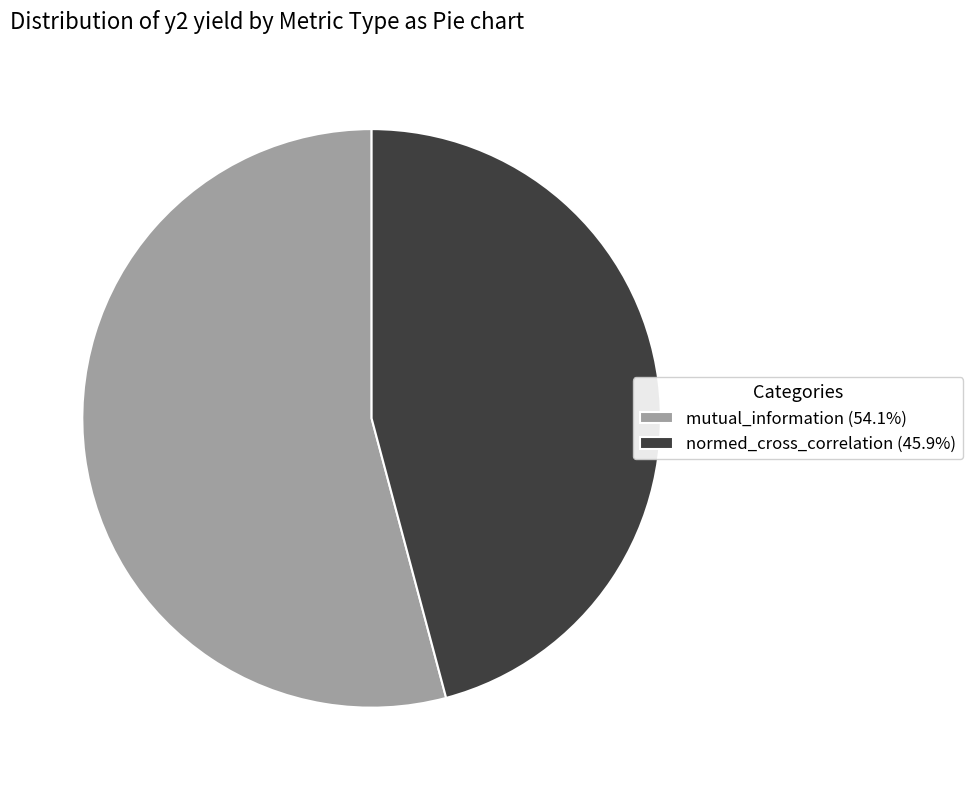

How many segments does this pie chart have?

2